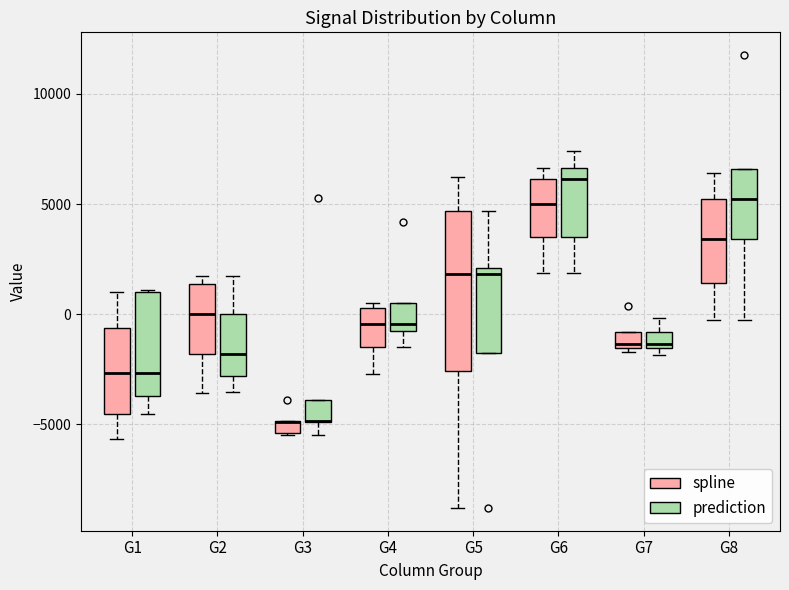

Where is the lower edge of the box for G2 (prediction) on the y-axis? The values are not printed on the chart, so give them approximately, as read against the axis.

-3000